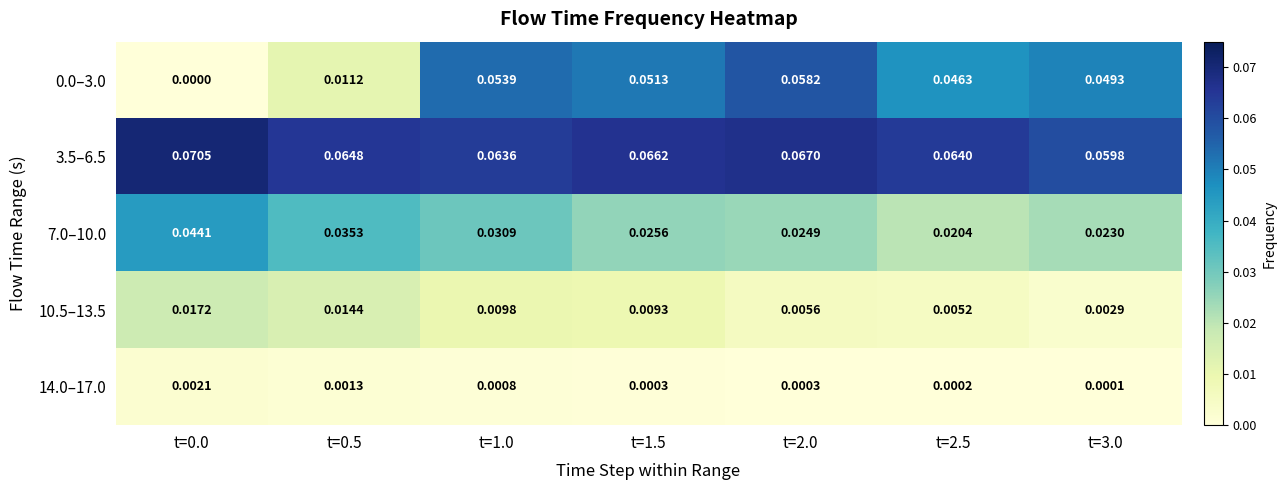

Is the value of 14.0–17.0 at t=2.0 greater than the value of 7.0–10.0 at t=3.0?

No